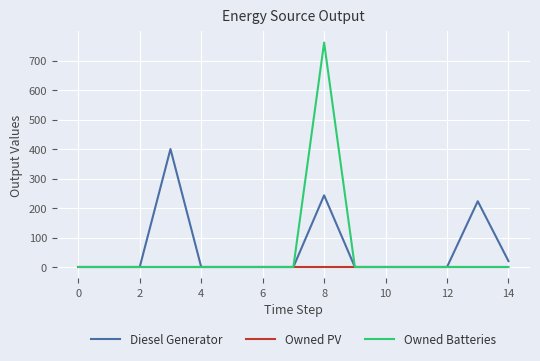

Reading left to right, transcribe all the data shown in this chart.

Diesel Generator: 0	0	0	400	0	0	0	0	243	0	0	0	0	223	20
Owned PV: 0	0	0	0	0	0	0	0	0	0	0	0	0	0	0
Owned Batteries: 0	0	0	0	0	0	0	0	761	0	0	0	0	0	0